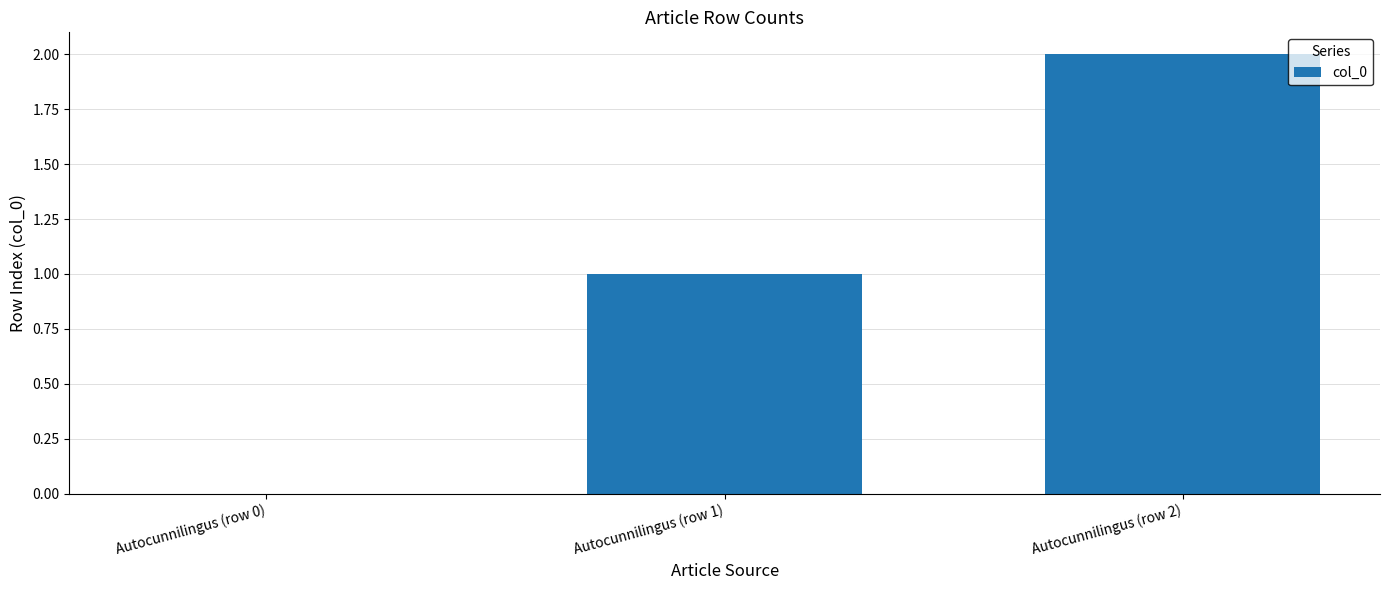

The chart shows a value of 0 at Autocunnilingus (row 0). True or false?

True